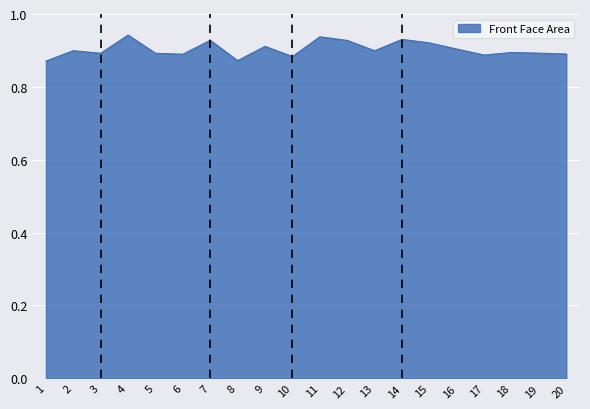

Between 1 and 13, which is larger?

13